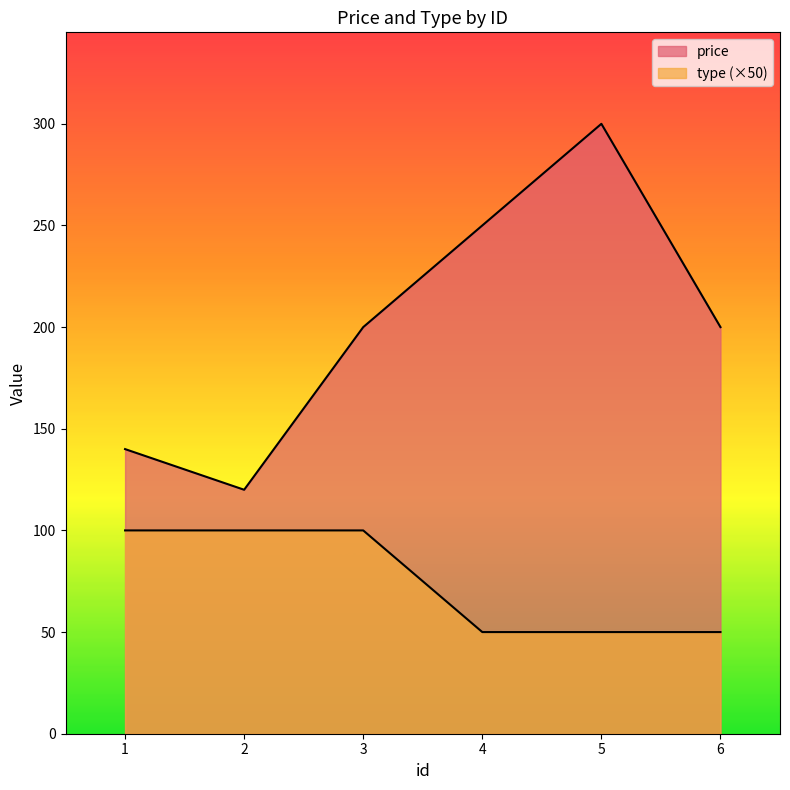

What is the value of the type point at the 4th from the left?

50